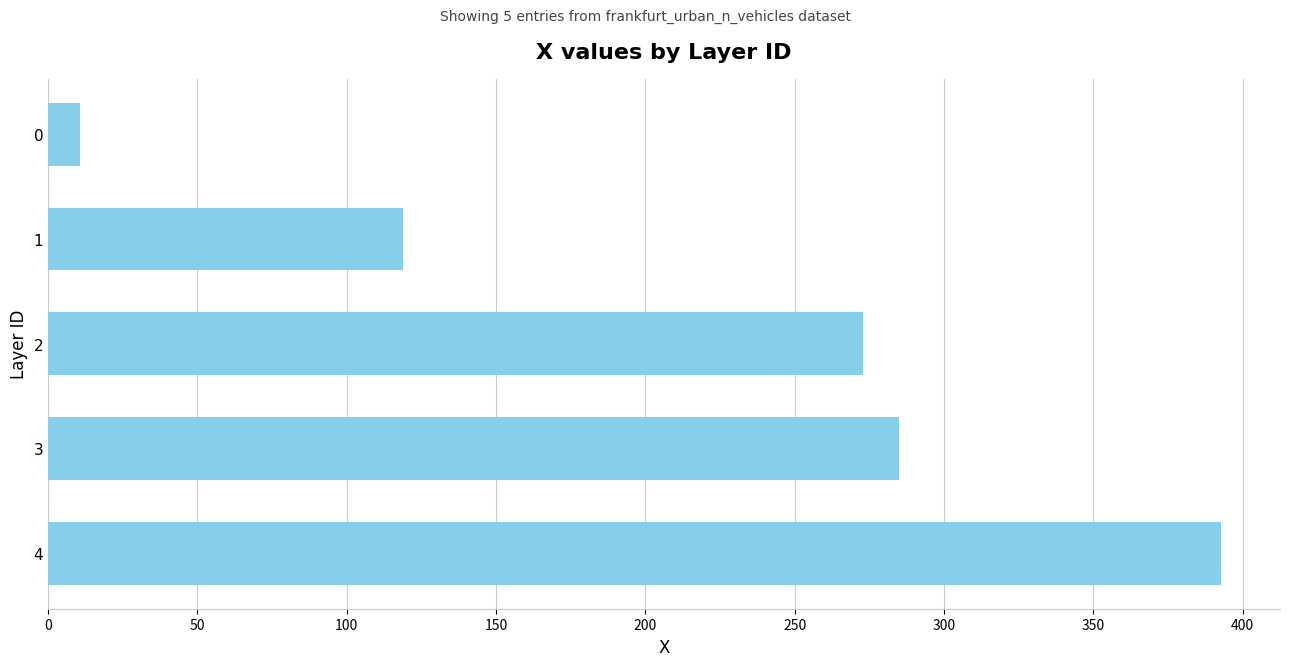

Between 3 and 1, which is larger?

3